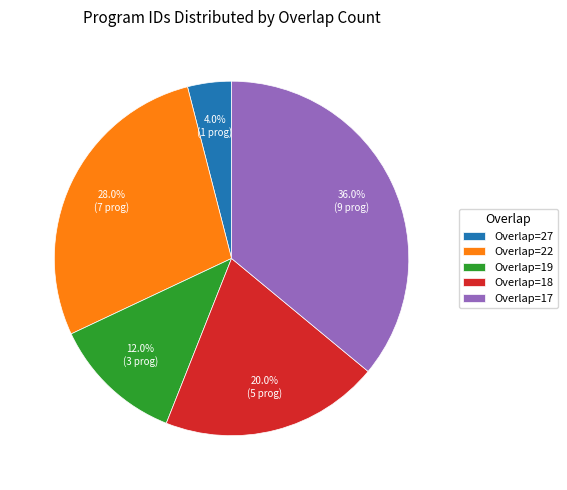

Which slice is the smallest?

Overlap=27